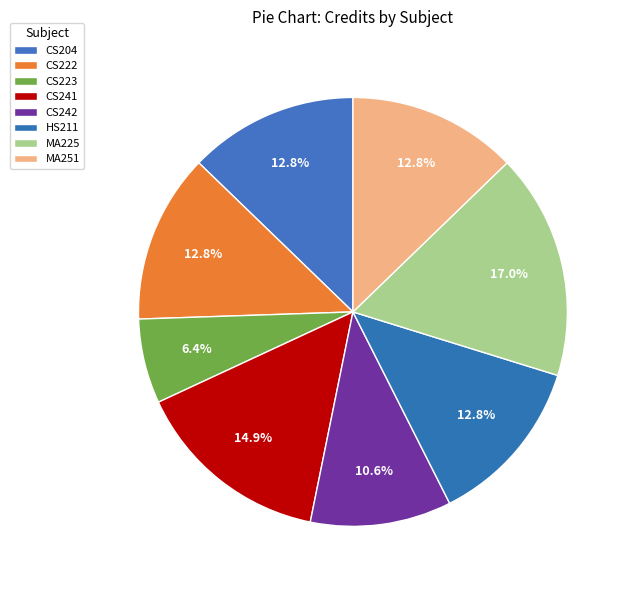

What percentage is NOT represented by CS222?

87.2%